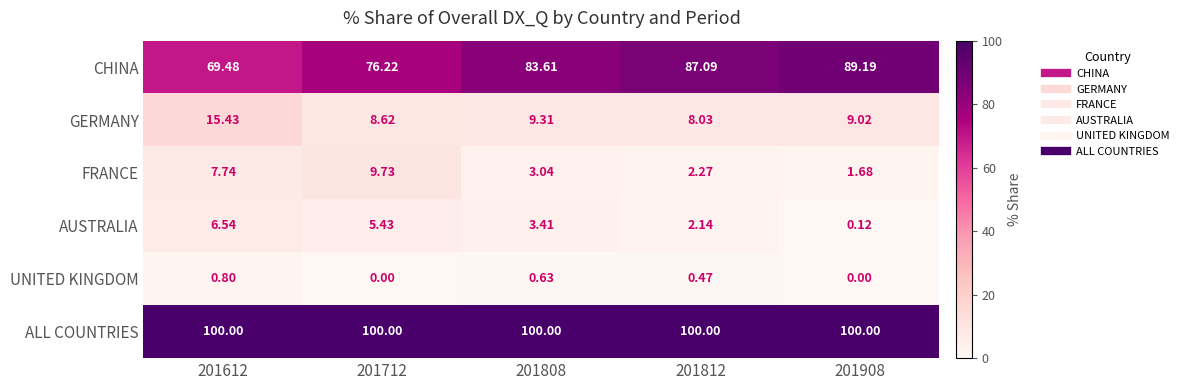

Rank the series at 201808 from lowest to highest value.

UNITED KINGDOM, FRANCE, AUSTRALIA, GERMANY, CHINA, ALL COUNTRIES